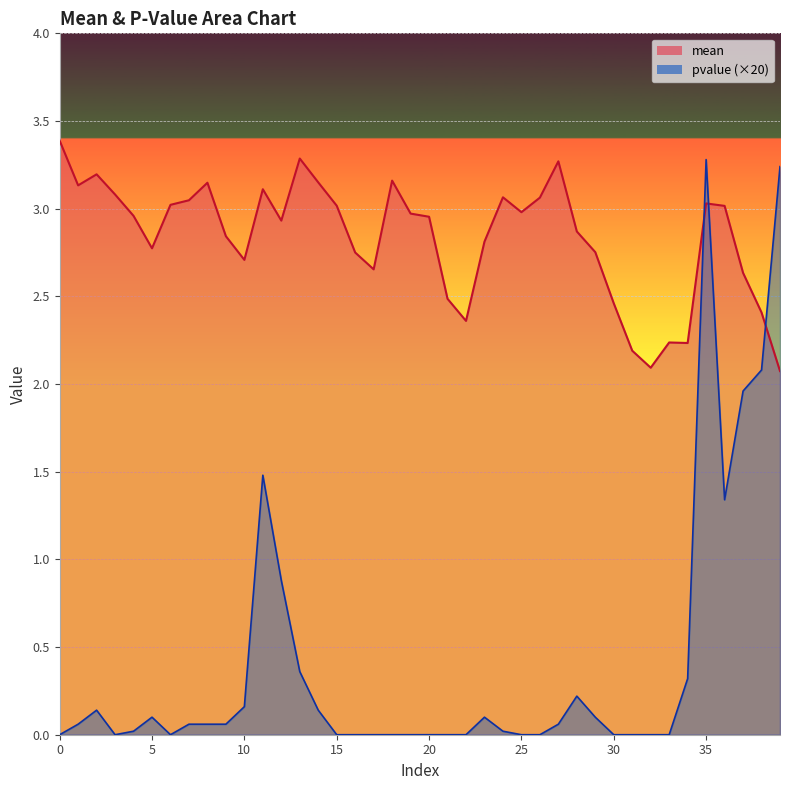

What is the sum of the pvalue values at 11 and 10?

1.6